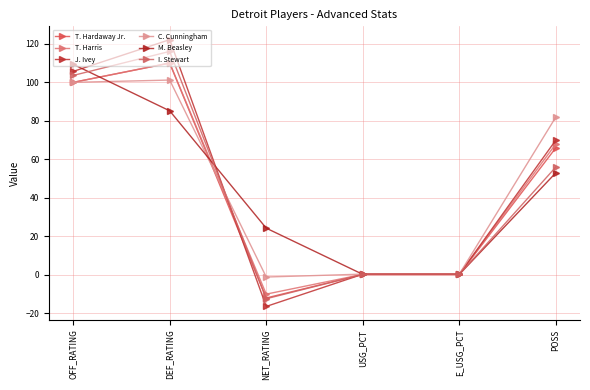

What are all the series names shown in the legend?

T. Hardaway Jr., T. Harris, J. Ivey, C. Cunningham, M. Beasley, I. Stewart